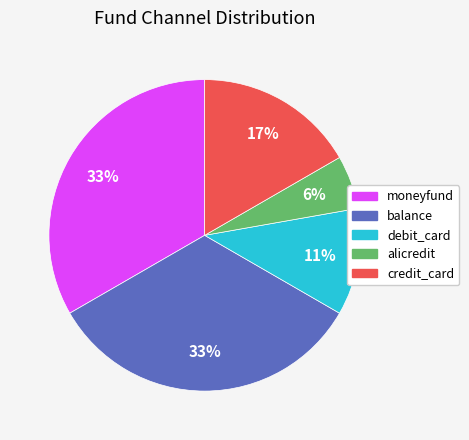

Do moneyfund and alicredit together represent more than half of the pie?

No